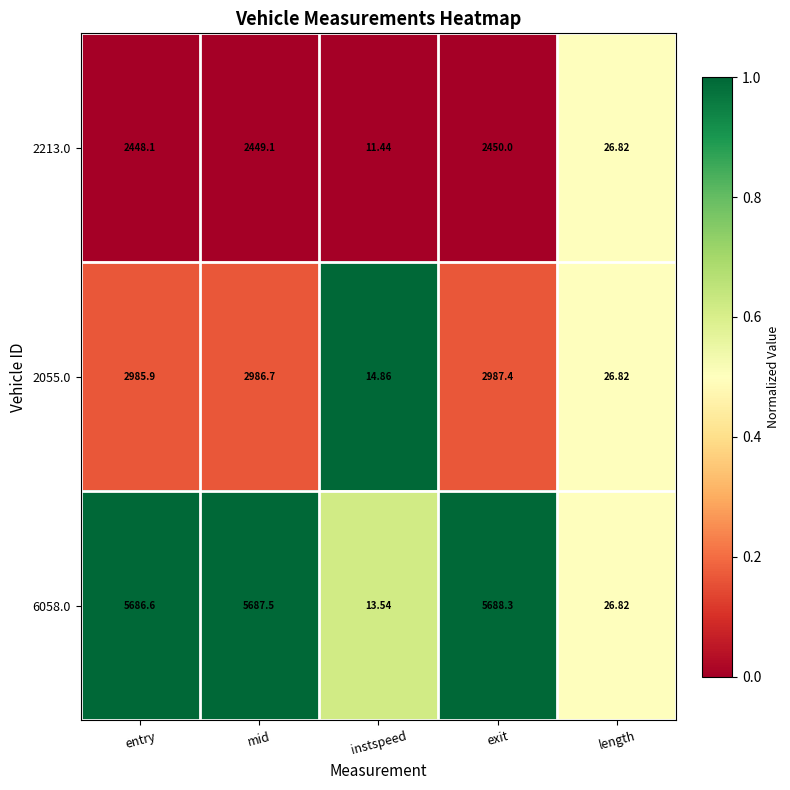

At which category is the sum across all series the highest?

exit